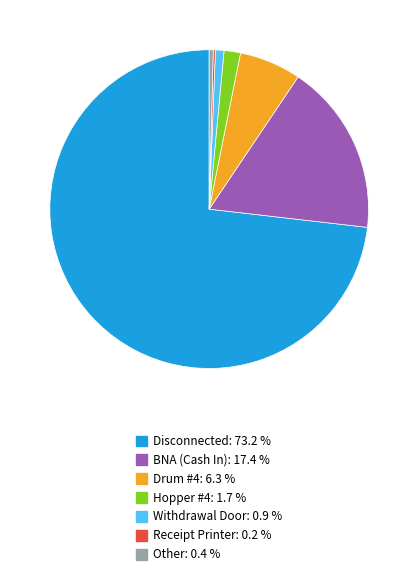

Is there any slice that represents more than half of the pie?

Yes